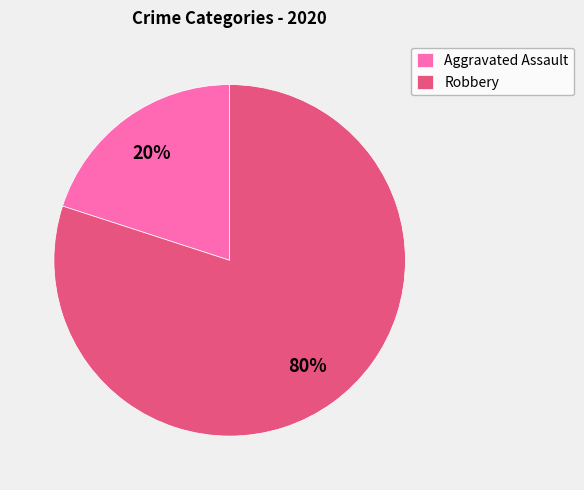

Is it true that Robbery is 69% of the pie?

False